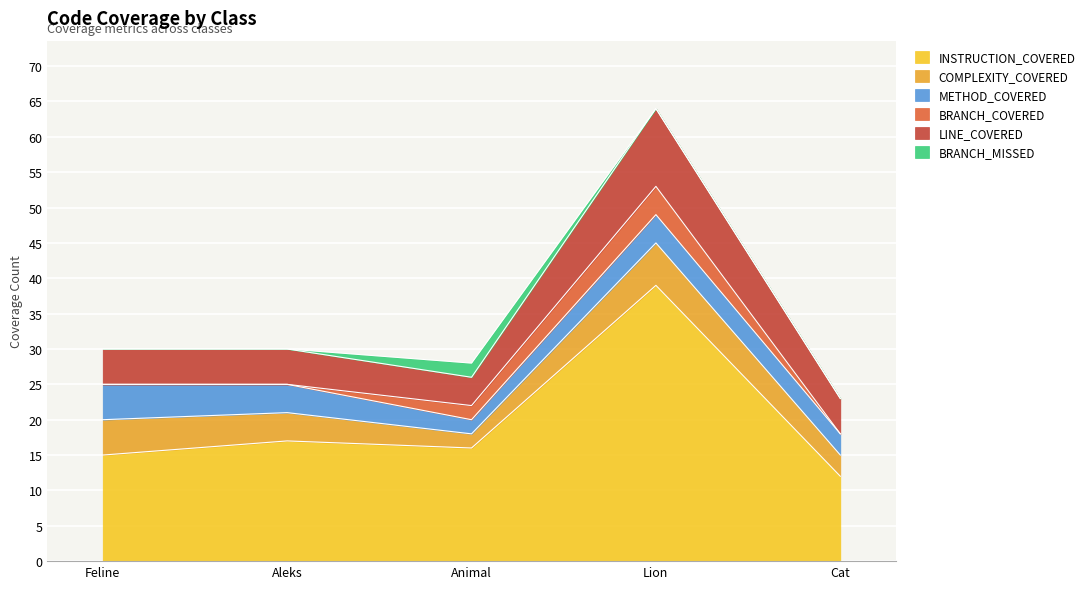

Which series changed the most between Feline and Lion?

INSTRUCTION_COVERED